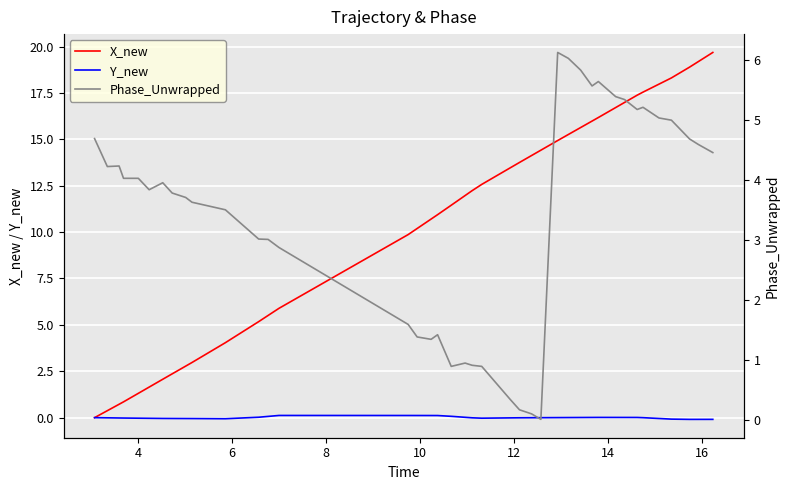

How many values in the X_new series exceed 12?

20